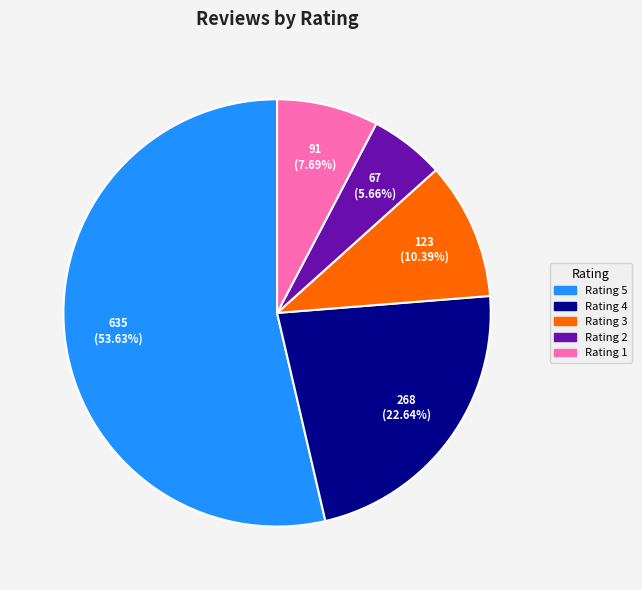

Does any single category account for the majority?

Yes